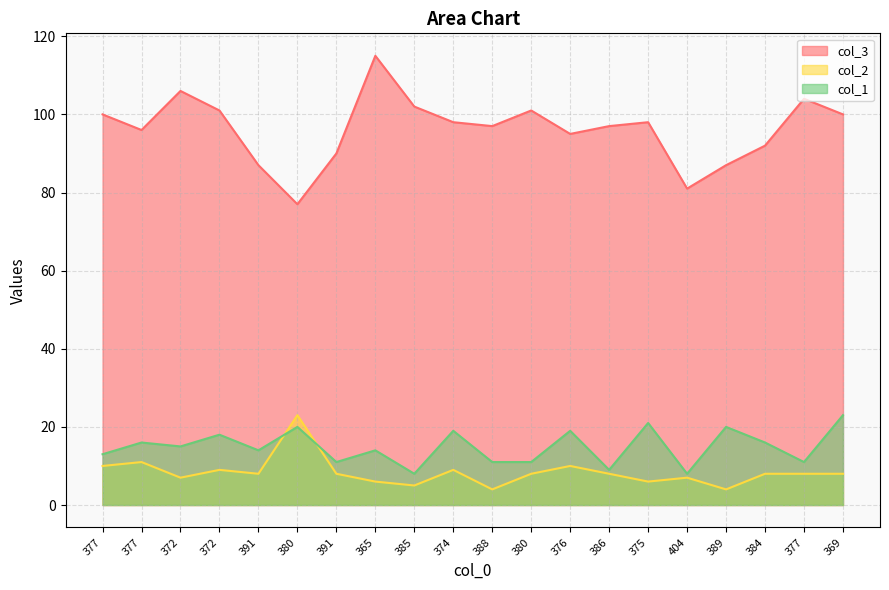

Rank the series by their maximum value, from lowest to highest.

col_2, col_1, col_3